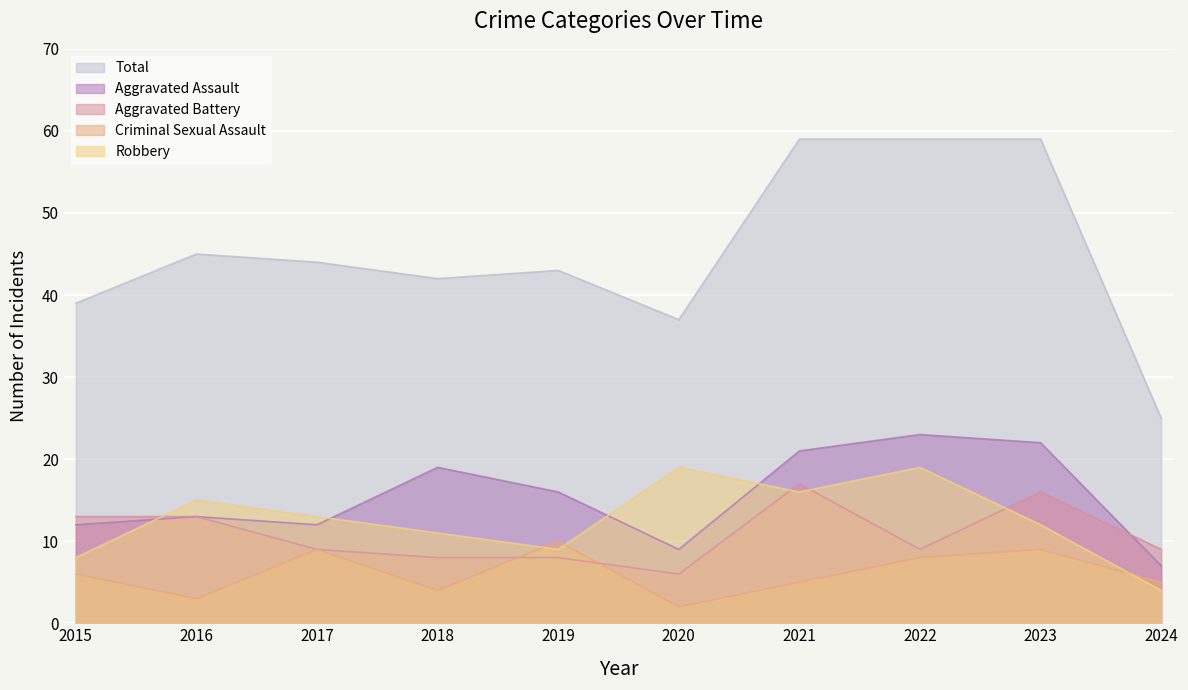

What is the maximum value for Criminal Sexual Assault?

10